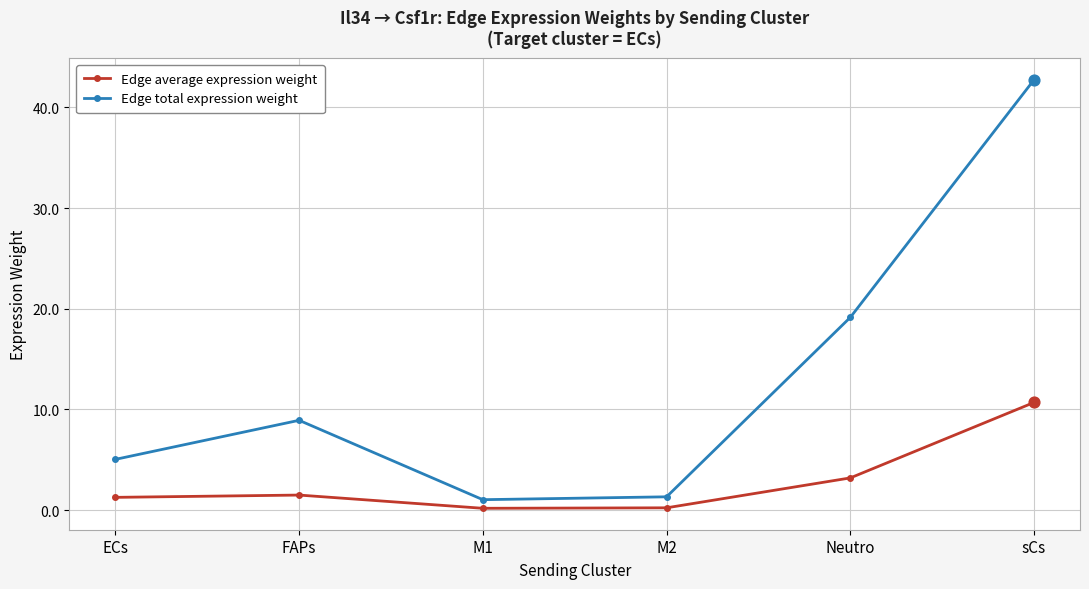

What is the total value across all series at M1?

1.2